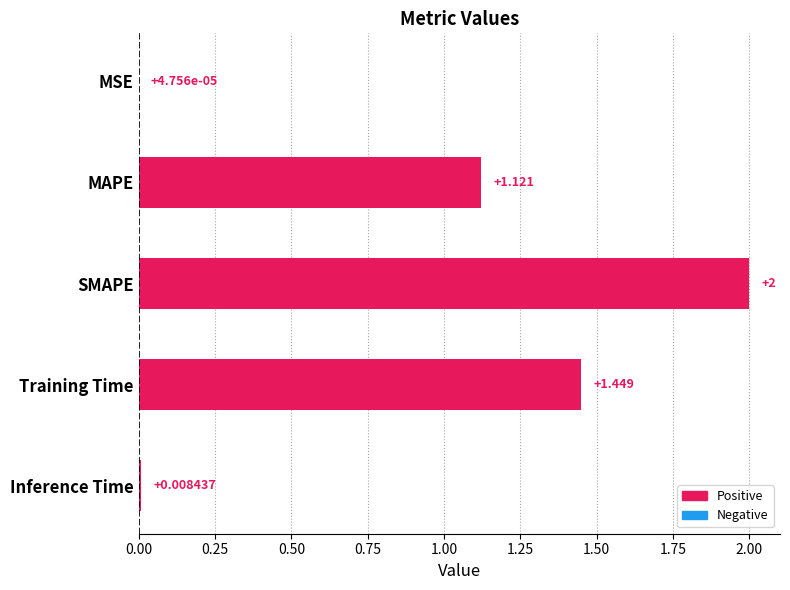

Which label corresponds to the largest value in the chart?

SMAPE